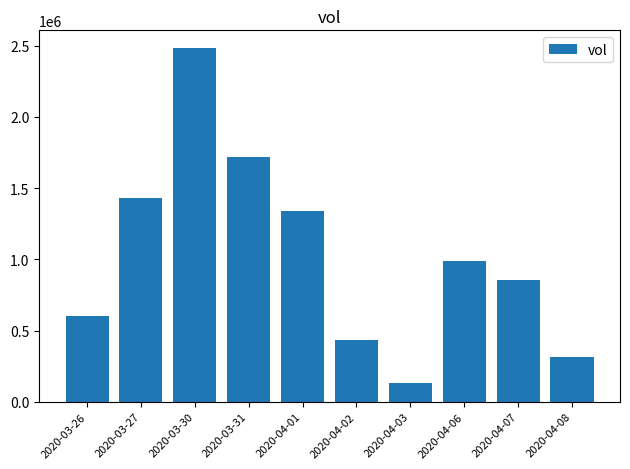

Where is the data nearest to the value 1307900?

2020-04-01